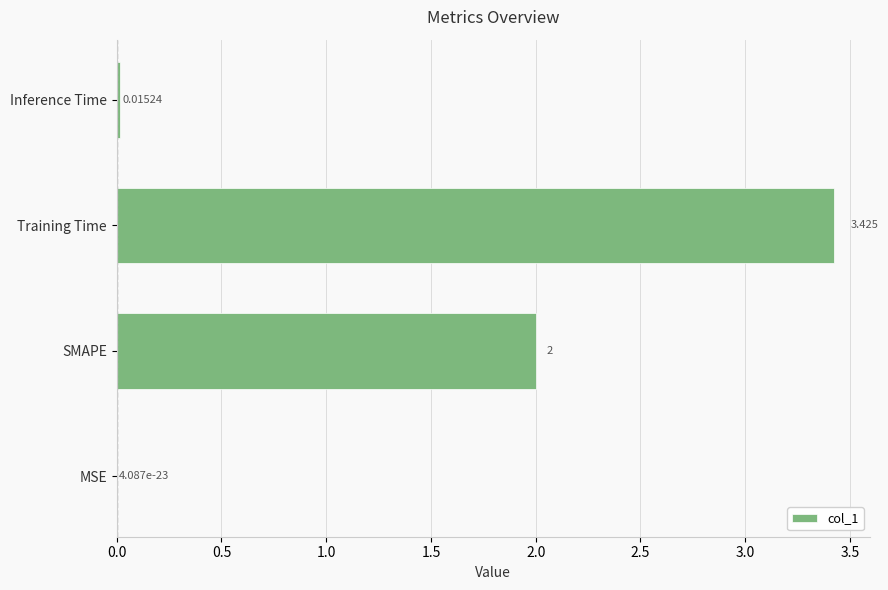

At which category does the chart reach its peak across all series?

Training Time